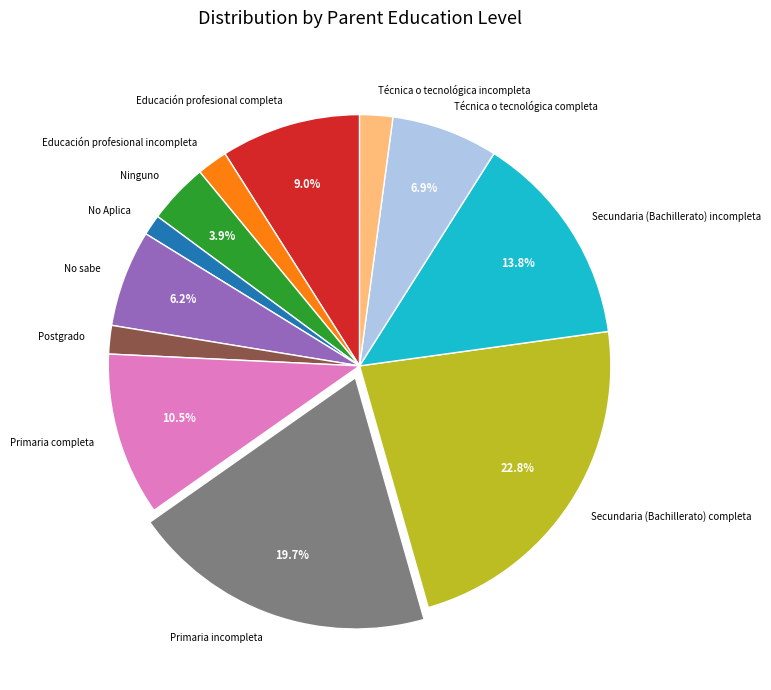

Does any single category account for the majority?

No